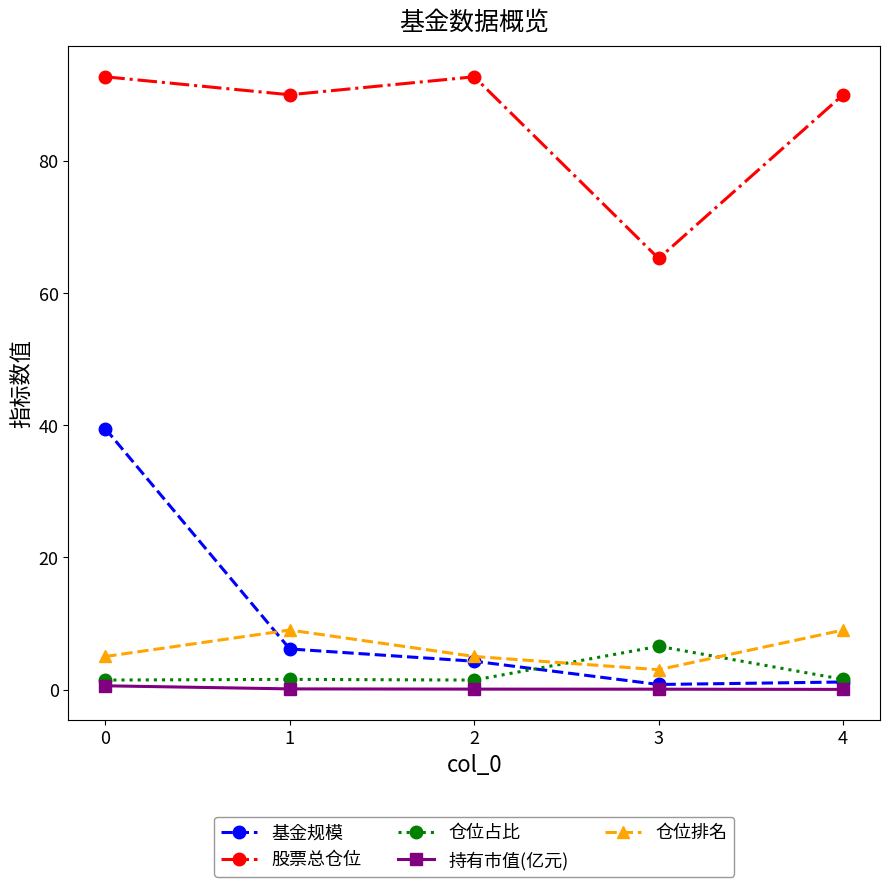

Is the value of 股票总仓位 at 3 greater than the value of 仓位排名 at 3?

Yes